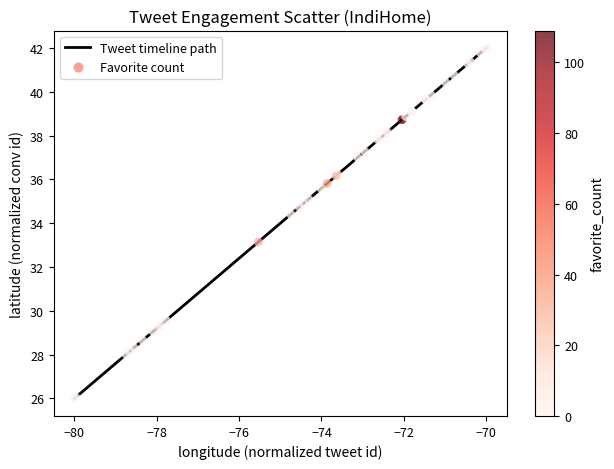

What is the smallest value displayed?

26.0